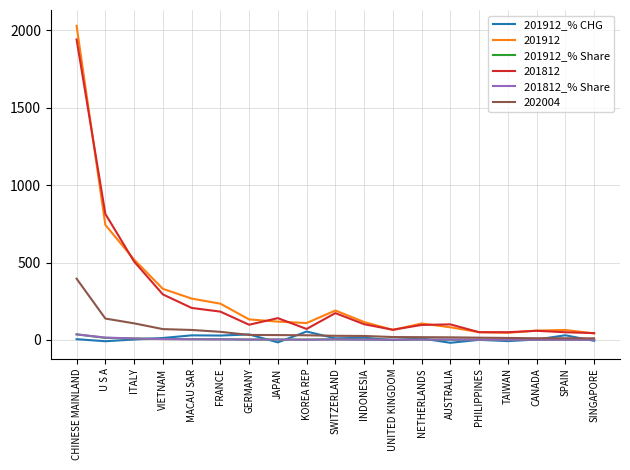

What value does the 201912_% CHG series have at FRANCE?

28.1